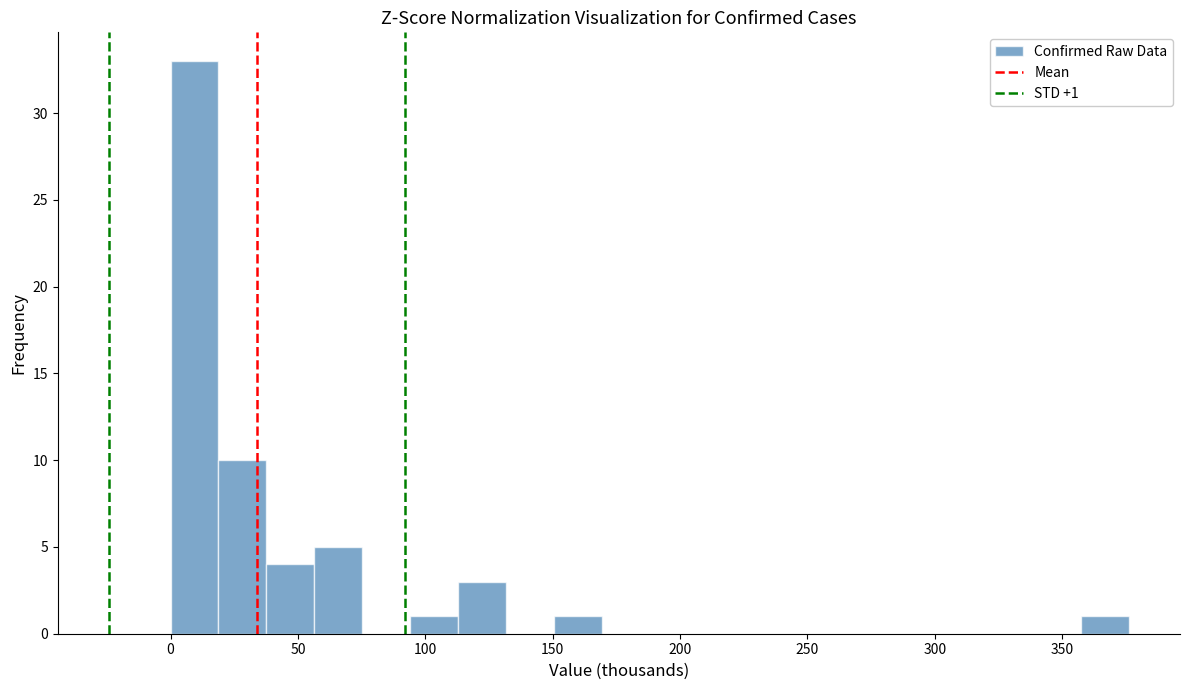

Around what value on the x-axis is the tallest bar? Give the approximate position of its centre, as read against the axis.

10